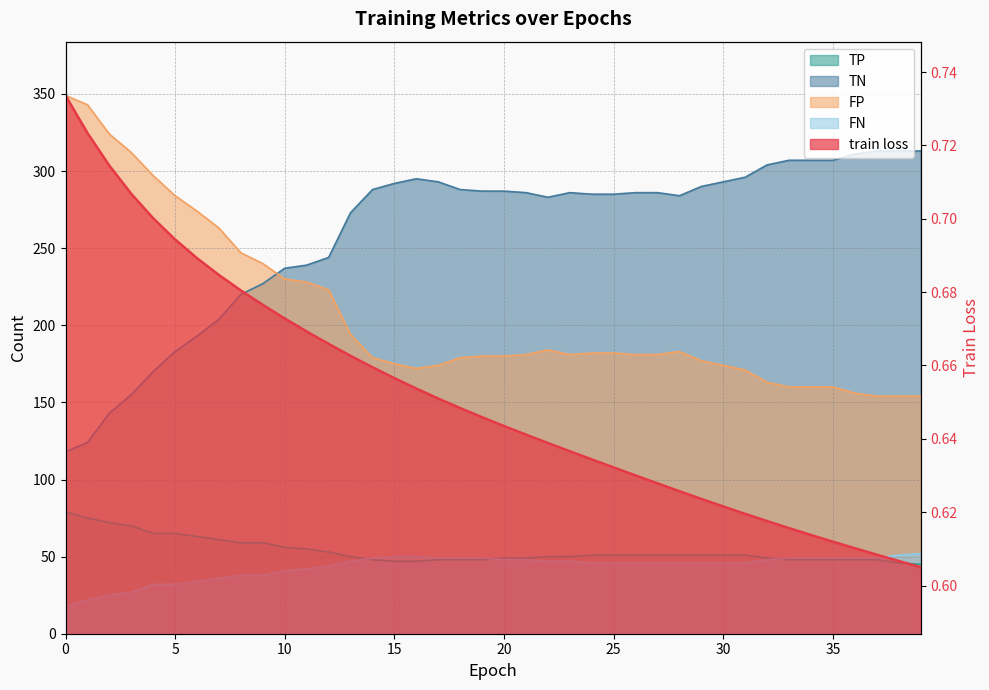

Reading left to right, transcribe all the data shown in this chart.

train loss: 0=0.7	1=0.7	2=0.7	3=0.7	4=0.7	5=0.7	6=0.7	7=0.7	8=0.7	9=0.7	10=0.7	11=0.7	12=0.7	13=0.7	14=0.7	15=0.7	16=0.7	17=0.7	18=0.6	19=0.6	20=0.6	21=0.6	22=0.6	23=0.6	24=0.6	25=0.6	26=0.6	27=0.6	28=0.6	29=0.6	30=0.6	31=0.6	32=0.6	33=0.6	34=0.6	35=0.6	36=0.6	37=0.6	38=0.6	39=0.6
TP: 0=79.0	1=75.0	2=72.0	3=70.0	4=65.0	5=65.0	6=63.0	7=61.0	8=59.0	9=59.0	10=56.0	11=55.0	12=53.0	13=50.0	14=48.0	15=47.0	16=47.0	17=48.0	18=48.0	19=48.0	20=49.0	21=49.0	22=50.0	23=50.0	24=51.0	25=51.0	26=51.0	27=51.0	28=51.0	29=51.0	30=51.0	31=51.0	32=49.0	33=48.0	34=48.0	35=48.0	36=48.0	37=48.0	38=46.0	39=45.0
TN: 0=118.0	1=124.0	2=143.0	3=155.0	4=170.0	5=183.0	6=193.0	7=204.0	8=220.0	9=227.0	10=237.0	11=239.0	12=244.0	13=273.0	14=288.0	15=292.0	16=295.0	17=293.0	18=288.0	19=287.0	20=287.0	21=286.0	22=283.0	23=286.0	24=285.0	25=285.0	26=286.0	27=286.0	28=284.0	29=290.0	30=293.0	31=296.0	32=304.0	33=307.0	34=307.0	35=307.0	36=311.0	37=313.0	38=313.0	39=313.0
FP: 0=349.0	1=343.0	2=324.0	3=312.0	4=297.0	5=284.0	6=274.0	7=263.0	8=247.0	9=240.0	10=230.0	11=228.0	12=223.0	13=194.0	14=179.0	15=175.0	16=172.0	17=174.0	18=179.0	19=180.0	20=180.0	21=181.0	22=184.0	23=181.0	24=182.0	25=182.0	26=181.0	27=181.0	28=183.0	29=177.0	30=174.0	31=171.0	32=163.0	33=160.0	34=160.0	35=160.0	36=156.0	37=154.0	38=154.0	39=154.0
FN: 0=18.0	1=22.0	2=25.0	3=27.0	4=32.0	5=32.0	6=34.0	7=36.0	8=38.0	9=38.0	10=41.0	11=42.0	12=44.0	13=47.0	14=49.0	15=50.0	16=50.0	17=49.0	18=49.0	19=49.0	20=48.0	21=48.0	22=47.0	23=47.0	24=46.0	25=46.0	26=46.0	27=46.0	28=46.0	29=46.0	30=46.0	31=46.0	32=48.0	33=49.0	34=49.0	35=49.0	36=49.0	37=49.0	38=51.0	39=52.0